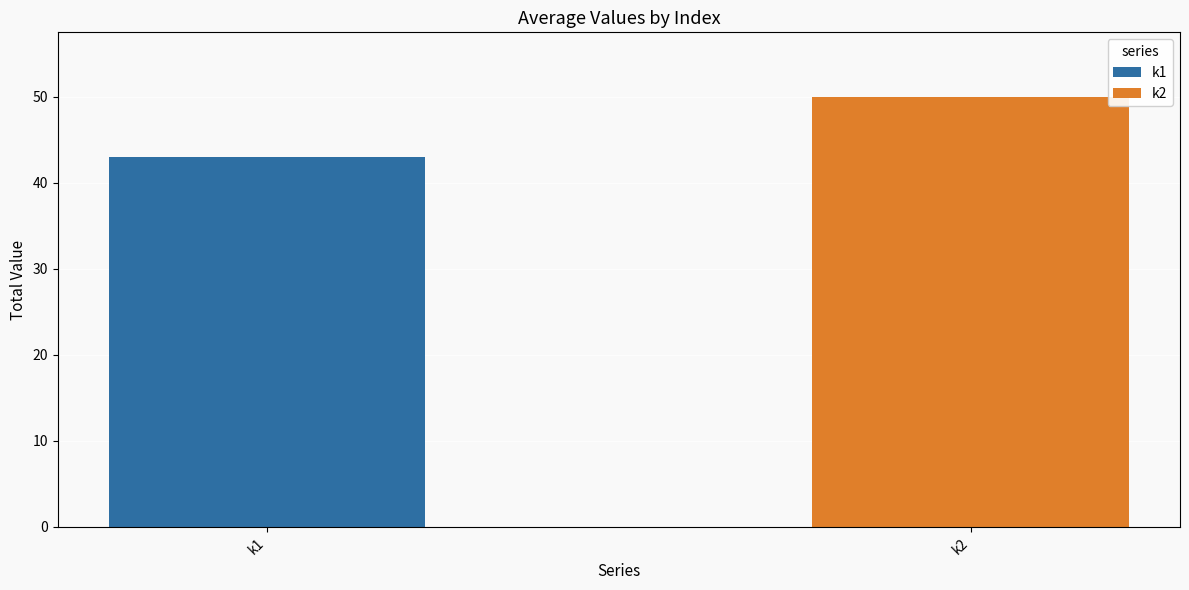

Rank the series by their average value, from highest to lowest.

k2, k1